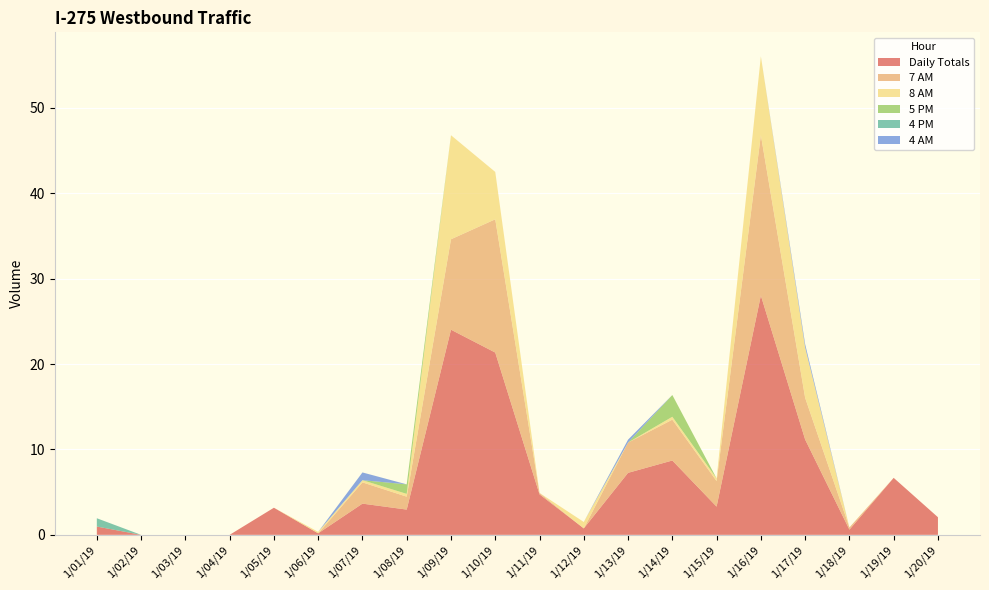

Reading left to right, transcribe all the data shown in this chart.

Daily Totals: 1.0	0.0	0.0	0.0	3.2	0.2	3.7	3.0	24.0	21.3	4.7	0.8	7.3	8.7	3.3	28.0	11.2	0.6	6.7	2.1
7 AM: 0.0	0.0	0.0	0.0	0.0	0.0	2.5	1.5	10.6	15.6	0.2	0.0	3.5	4.8	3.0	18.8	4.9	0.3	0.0	0.0
8 AM: 0.0	0.0	0.0	0.0	0.0	0.2	0.3	0.3	12.2	5.5	0.0	0.8	0.0	0.3	0.3	9.2	5.9	0.0	0.0	0.0
5 PM: 0.0	0.0	0.0	0.0	0.0	0.0	0.0	1.1	0.0	0.0	0.0	0.0	0.0	2.5	0.0	0.0	0.0	0.0	0.0	0.0
4 PM: 1.0	0.0	0.0	0.0	0.0	0.0	0.0	0.0	0.0	0.0	0.0	0.0	0.0	0.0	0.0	0.0	0.0	0.0	0.0	0.0
4 AM: 0.0	0.0	0.0	0.0	0.0	0.0	0.9	0.0	0.0	0.0	0.0	0.0	0.3	0.0	0.0	0.0	0.4	0.0	0.0	0.0